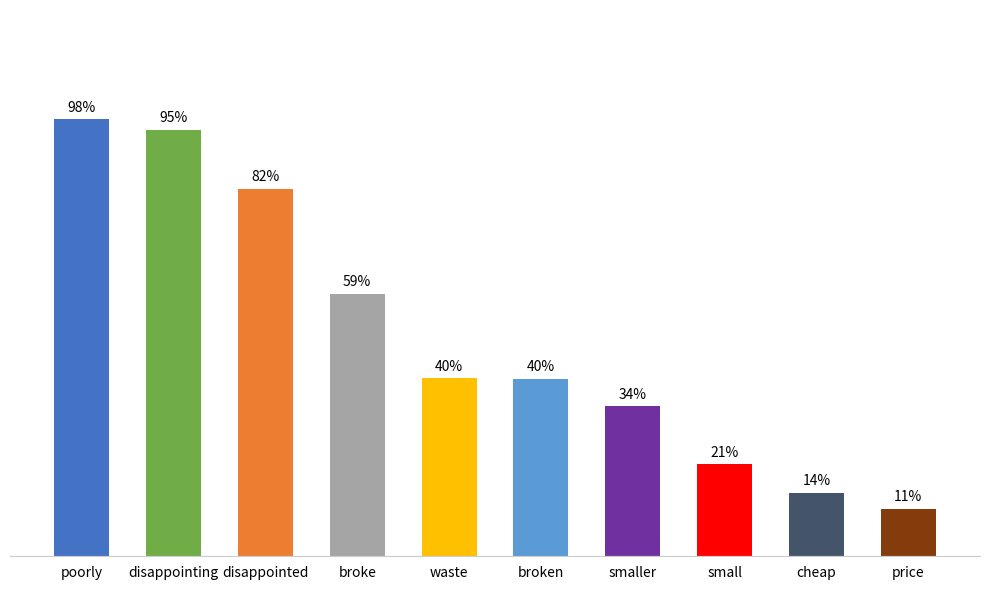

Are the bars grouped side by side (vs. stacked)?

No